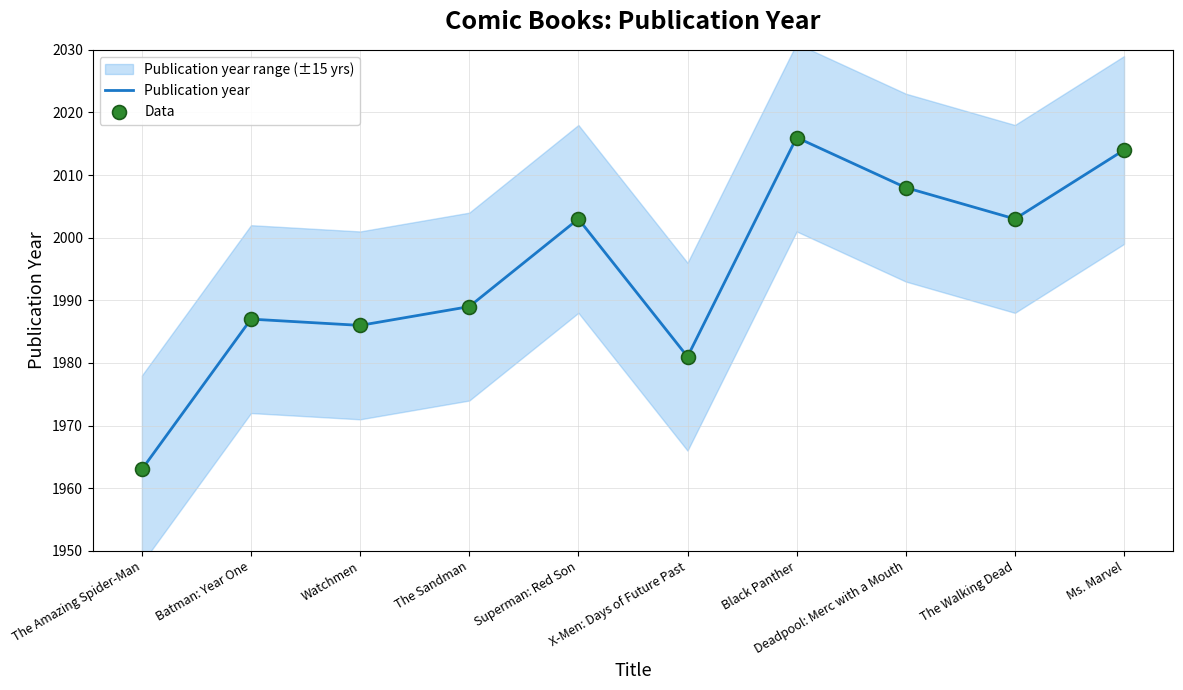

Which series contains the lowest Y value?

Publication year